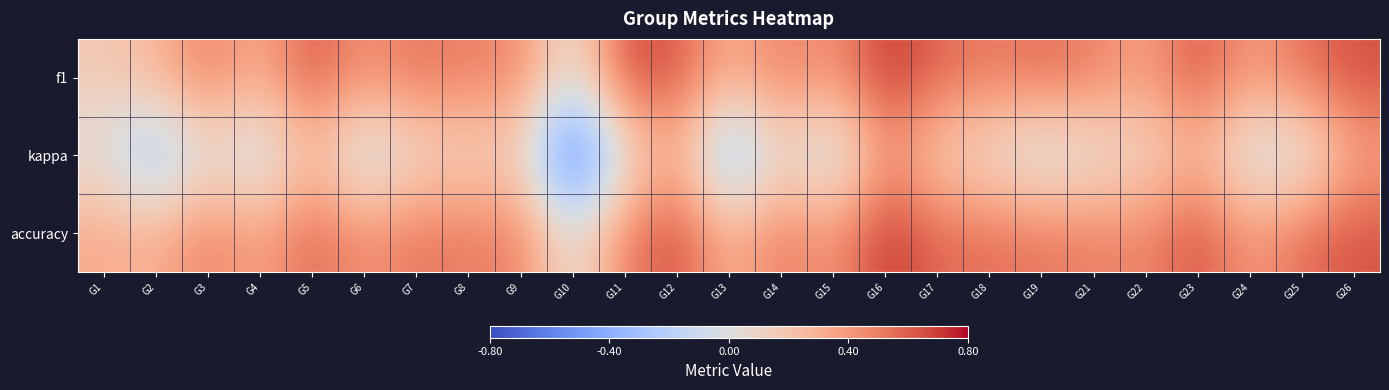

Which series has the widest spread of values?

kappa